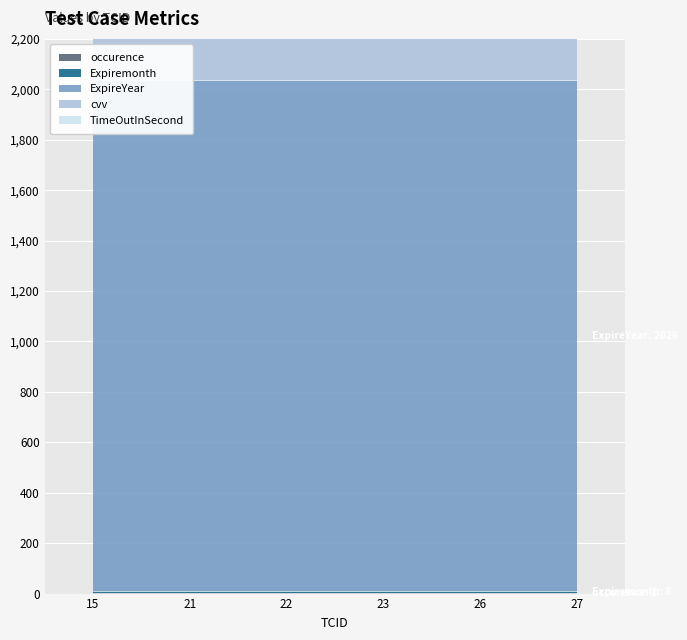

What is the value of the Expiremonth point at the 4th from the left?

8